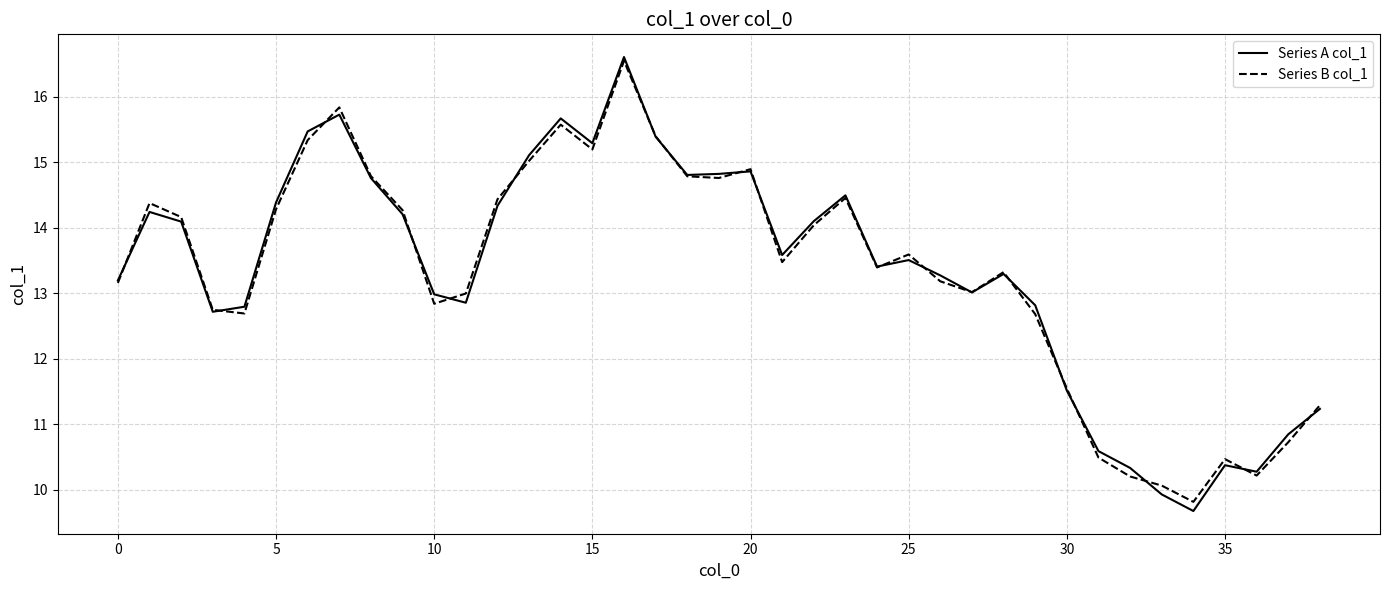

What is the maximum value for Series B col_1?

16.5